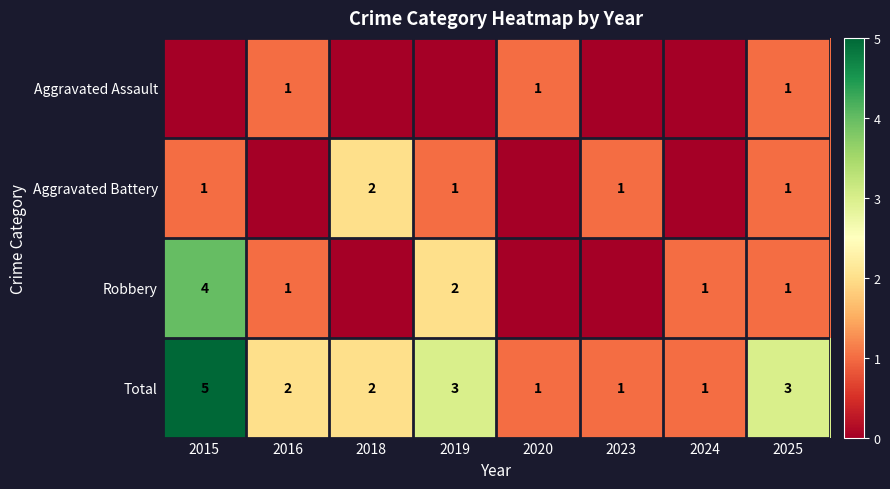

What is the highest value of the Total series?

5